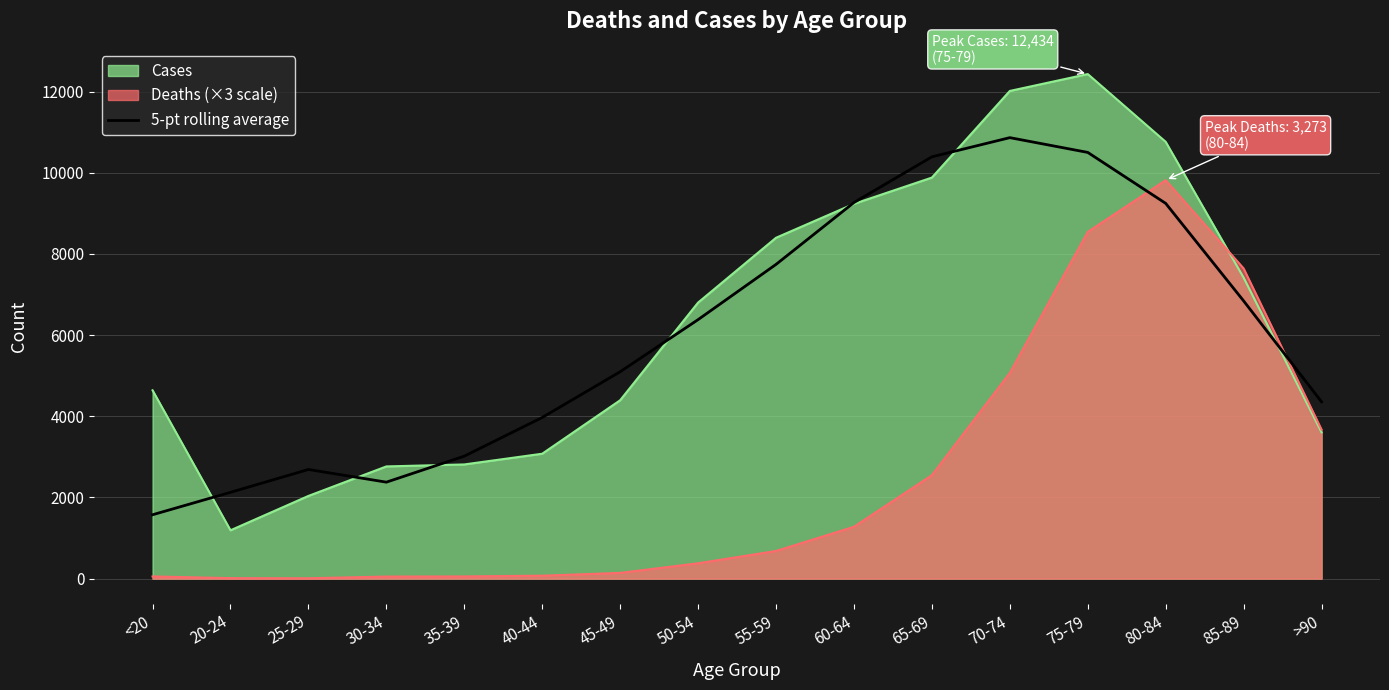

Reading left to right, transcribe all the data shown in this chart.

<20=1574.0	20-24=2127.0	25-29=2689.8	30-34=2377.2	35-39=3018.2	40-44=3971.2	45-49=5098.2	50-54=6382.6	55-59=7743.6	60-64=9268.0	65-69=10394.2	70-74=10867.0	75-79=10503.2	80-84=9247.4	85-89=6843.8	>90=4357.0